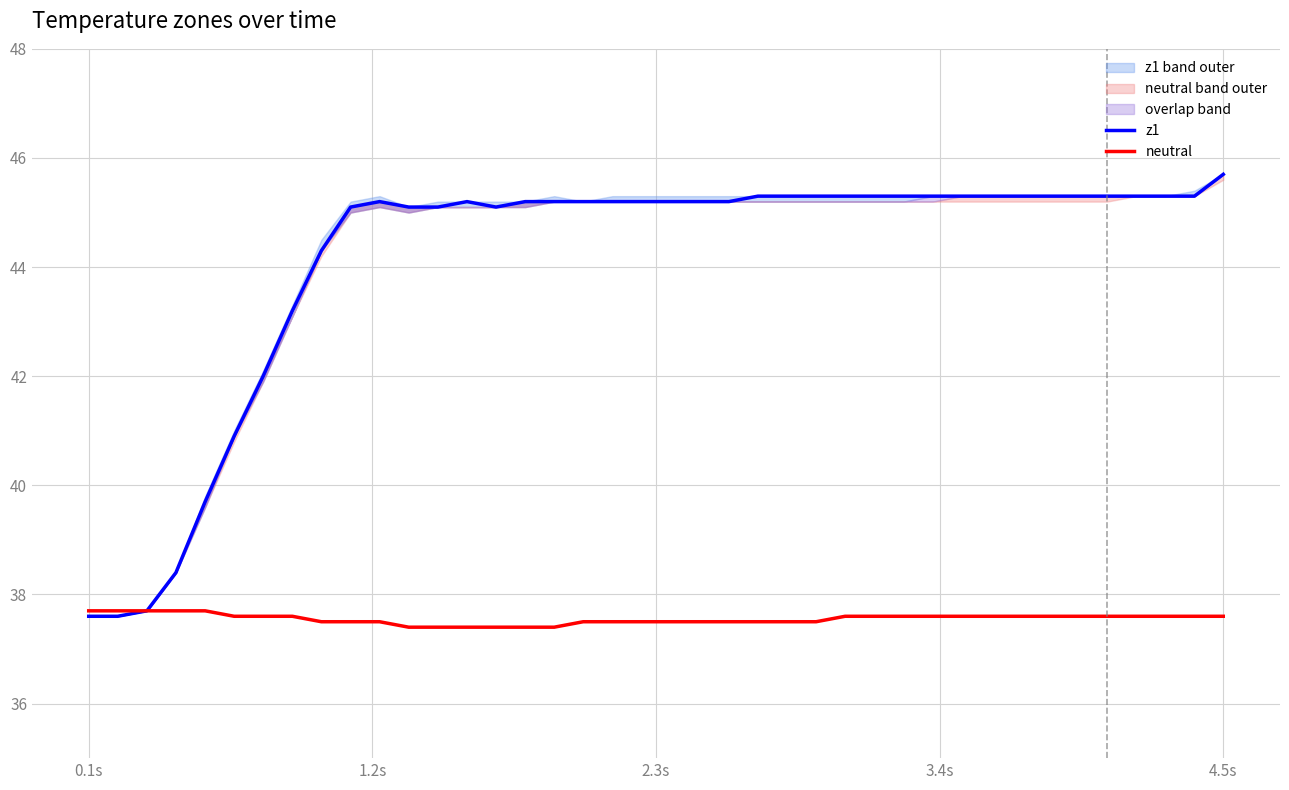

Which category has the lowest value in the z1 series?

0.1s